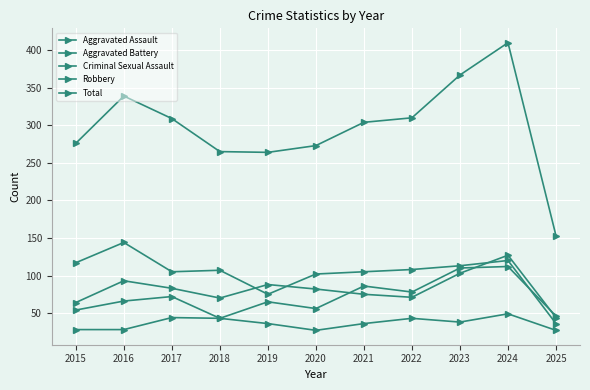

What is the minimum value shown in the chart?

27